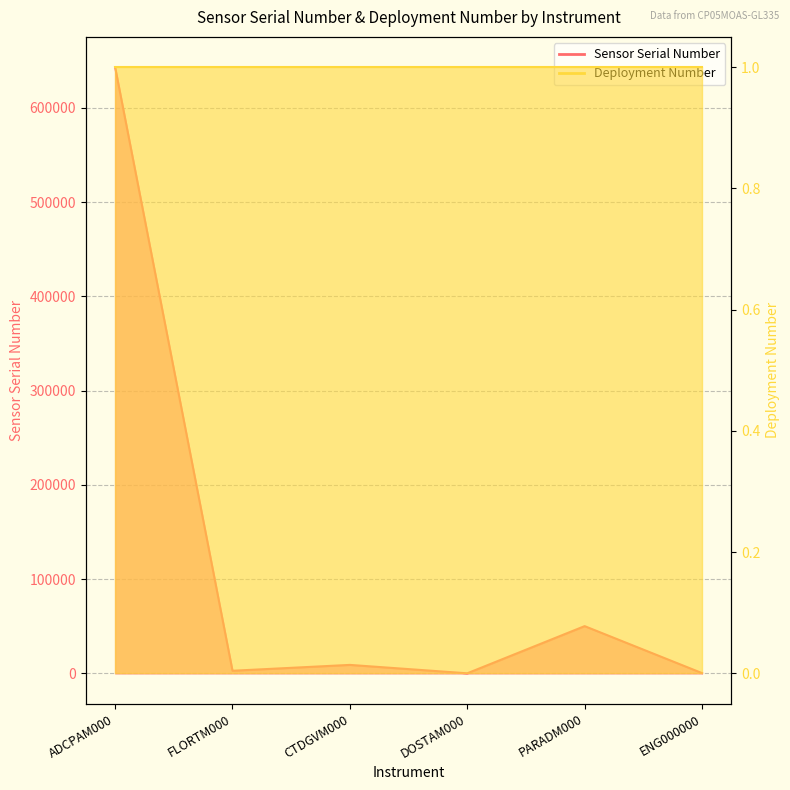

Where is the first local minimum?

FLORTM000